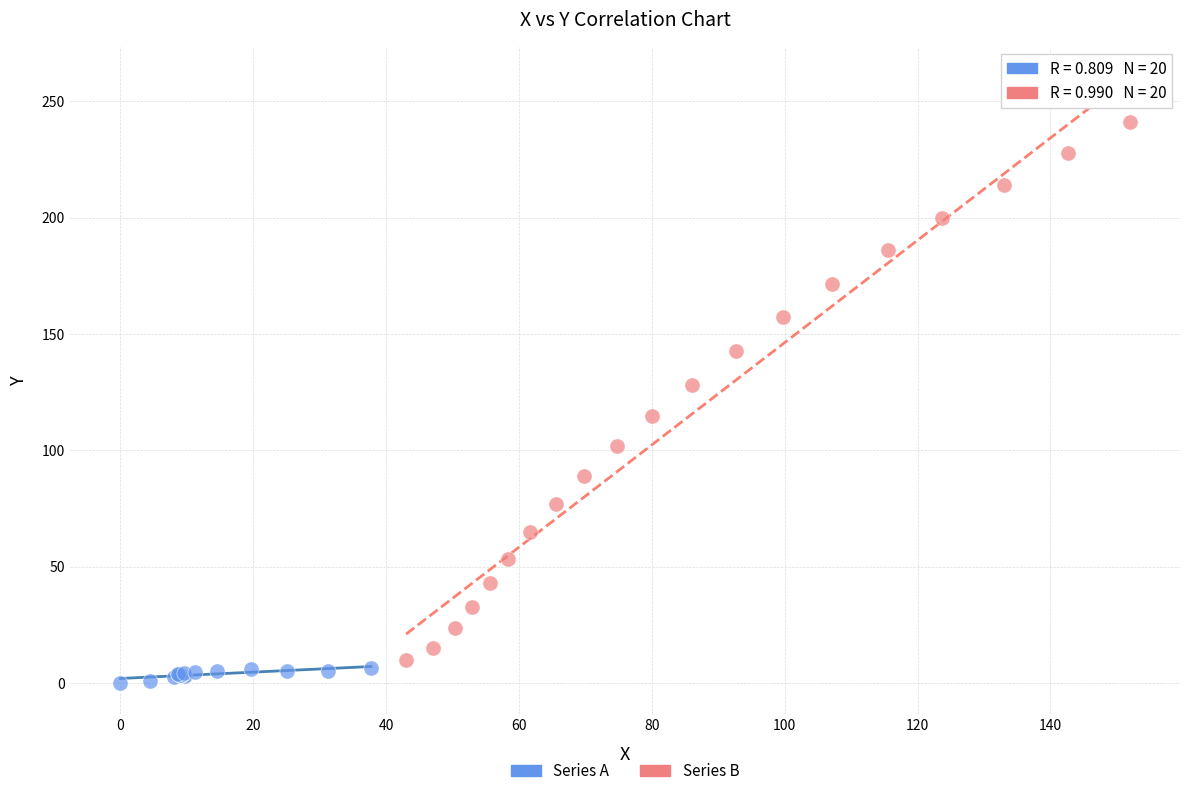

What are all the series names shown in the legend?

Series A, Series B